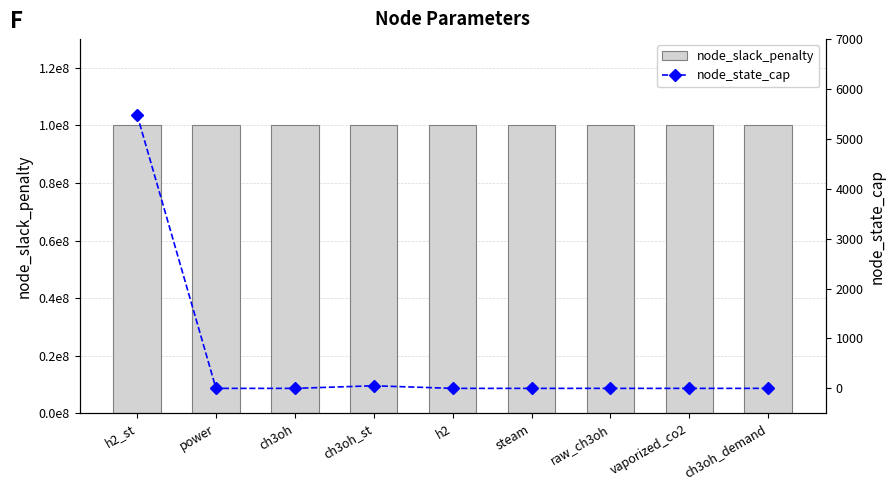

Reading left to right, list all the values displayed in this chart.

node_slack_penalty: h2_st=100000000	power=100000000	ch3oh=100000000	ch3oh_st=100000000	h2=100000000	steam=100000000	raw_ch3oh=100000000	vaporized_co2=100000000	ch3oh_demand=100000000
node_state_cap: h2_st=5479	power=0	ch3oh=0	ch3oh_st=52	h2=0	steam=0	raw_ch3oh=0	vaporized_co2=0	ch3oh_demand=0